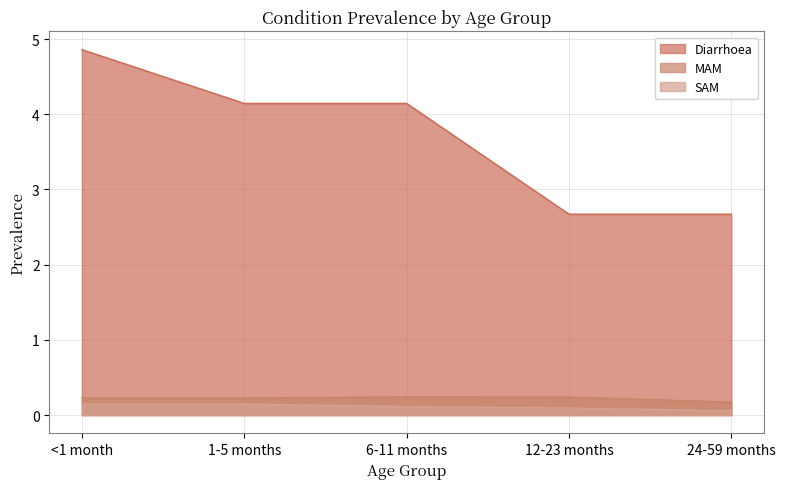

Which series has the widest spread of values?

Diarrhoea